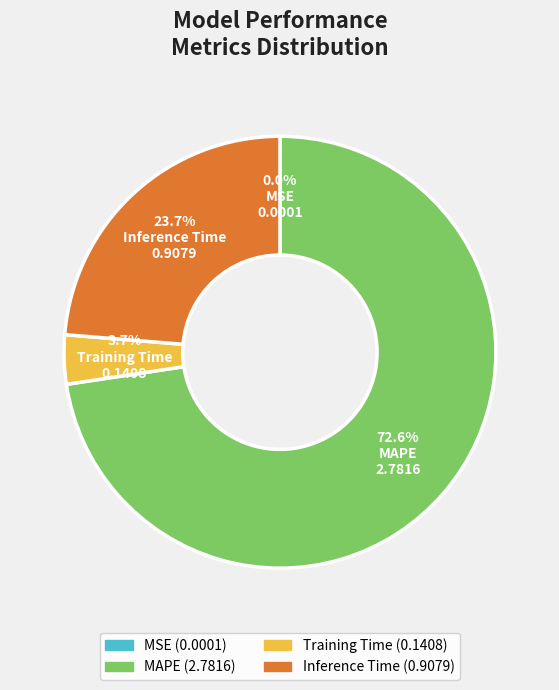

Is the sum of Training Time and Inference Time greater than half?

No